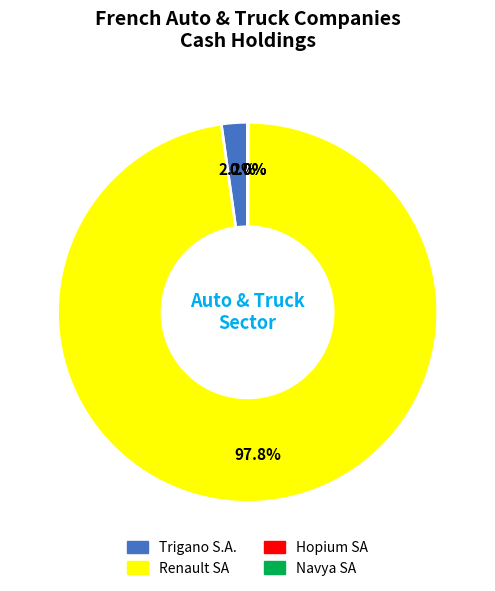

Does any single category account for the majority?

Yes